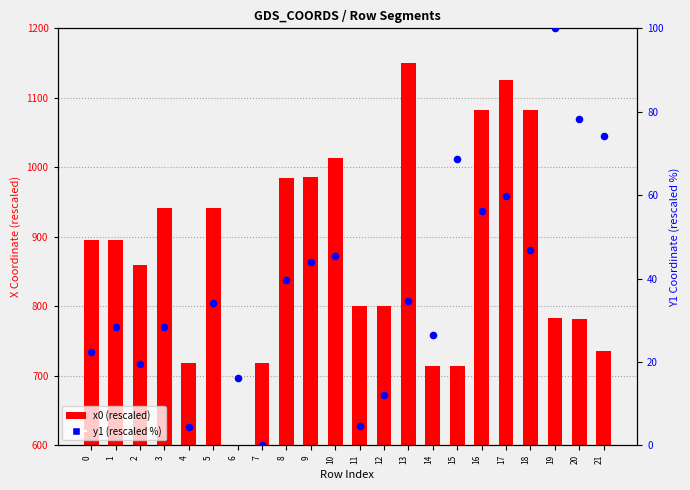

Is the value of y1 (rescaled %) at 19 greater than the value of x0 (rescaled) at 5?

No